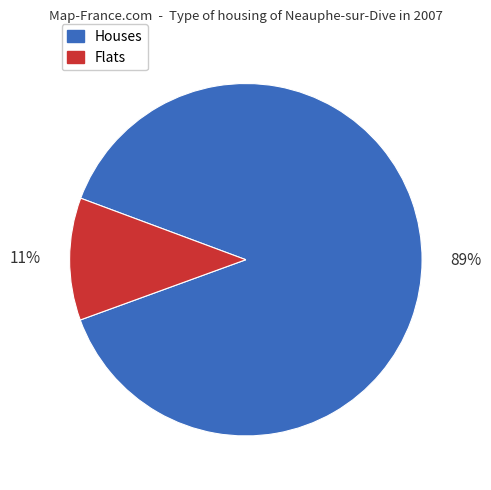

Does any single category account for the majority?

Yes